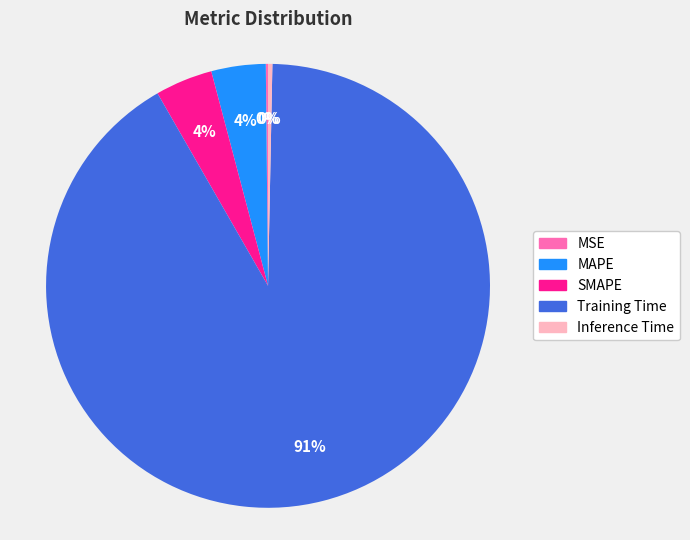

Which slice is the largest?

Training Time